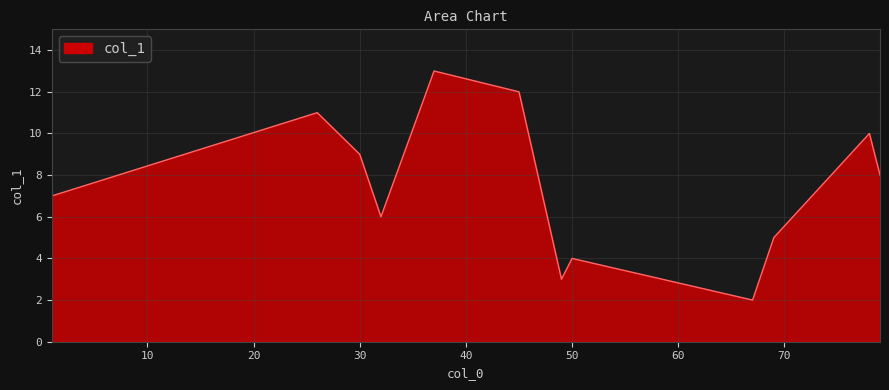

What is the greatest value displayed?

13